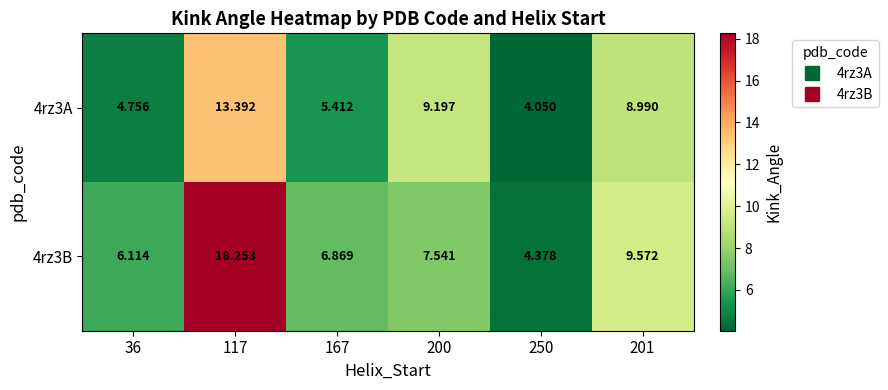

Is the value of 4rz3B at 200 greater than the value of 4rz3A at 201?

No